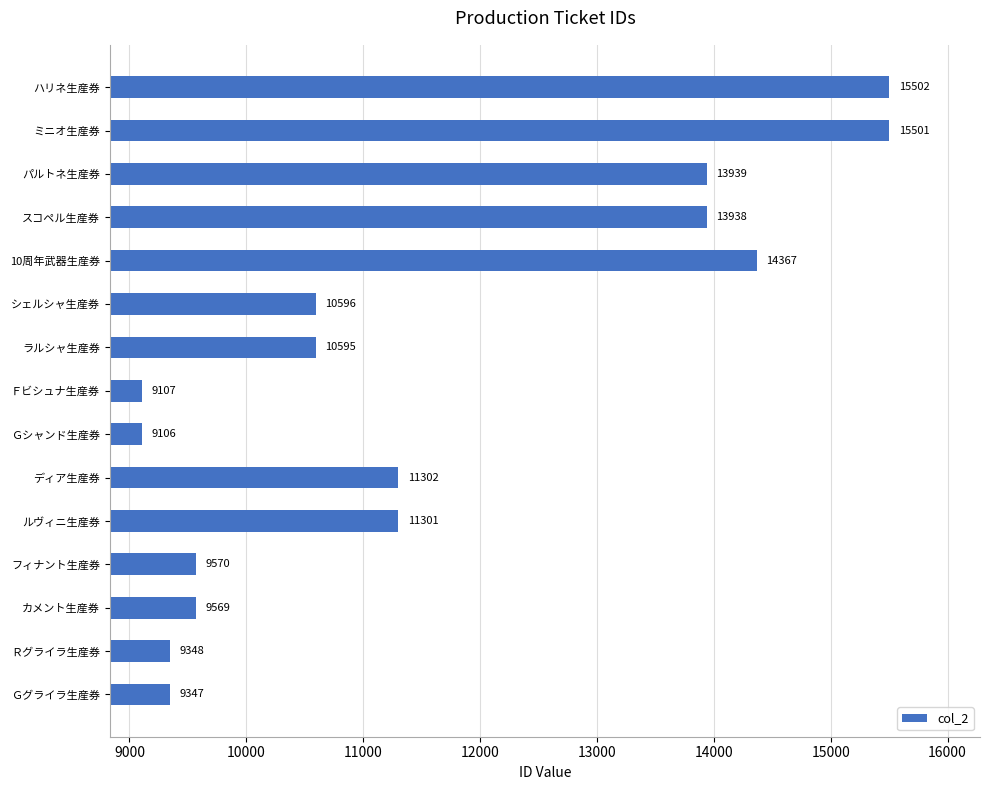

Reading bottom to top, list all the values displayed in this chart.

9347	9348	9569	9570	11301	11302	9106	9107	10595	10596	14367	13938	13939	15501	15502